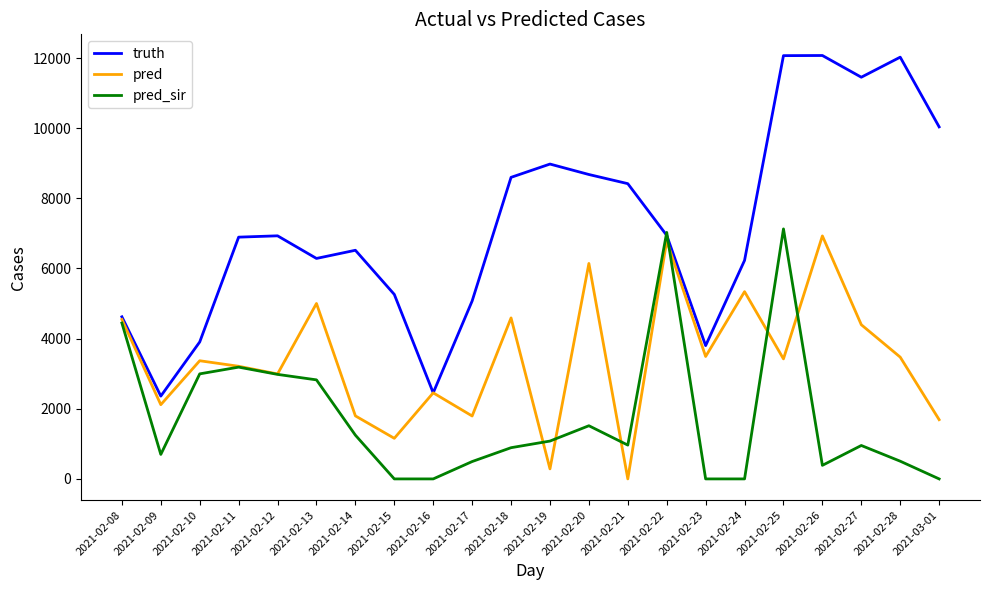

The value of pred at 2021-02-21 is 2699.8. True or false?

False